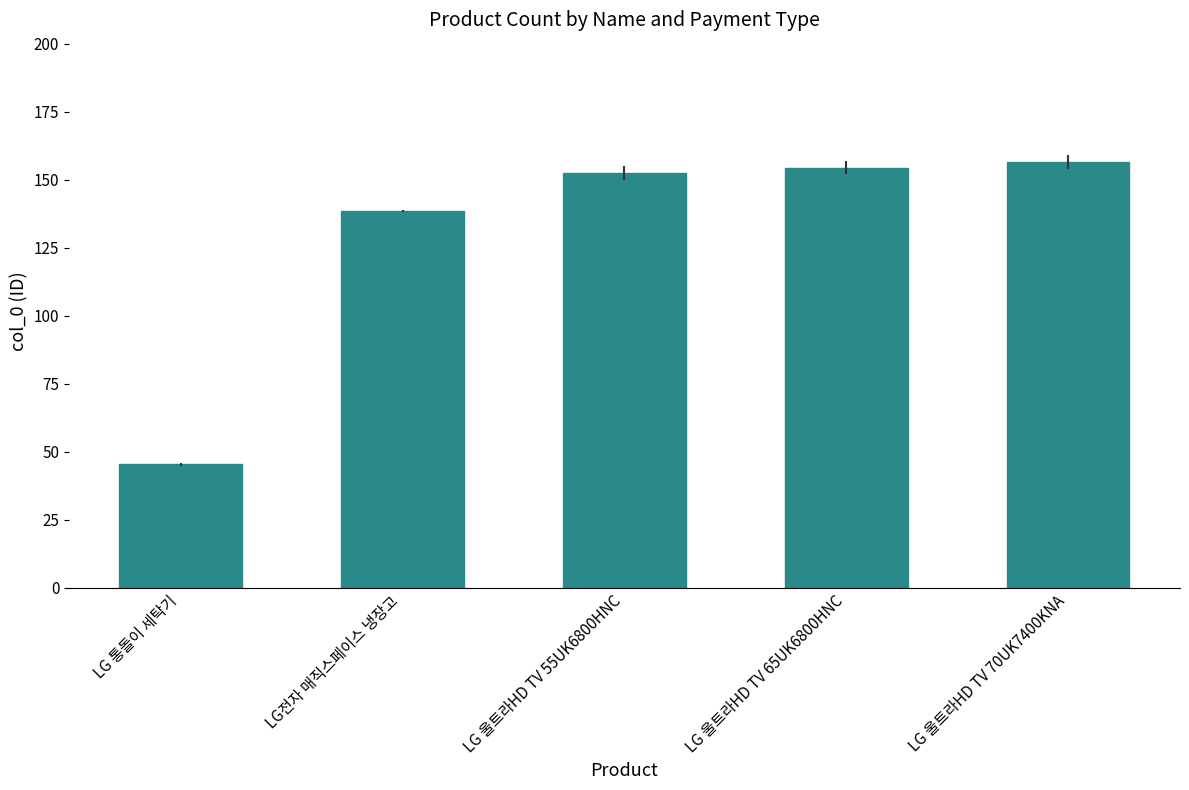

At which category does the chart reach its minimum across all series?

LG 통돌이 세탁기